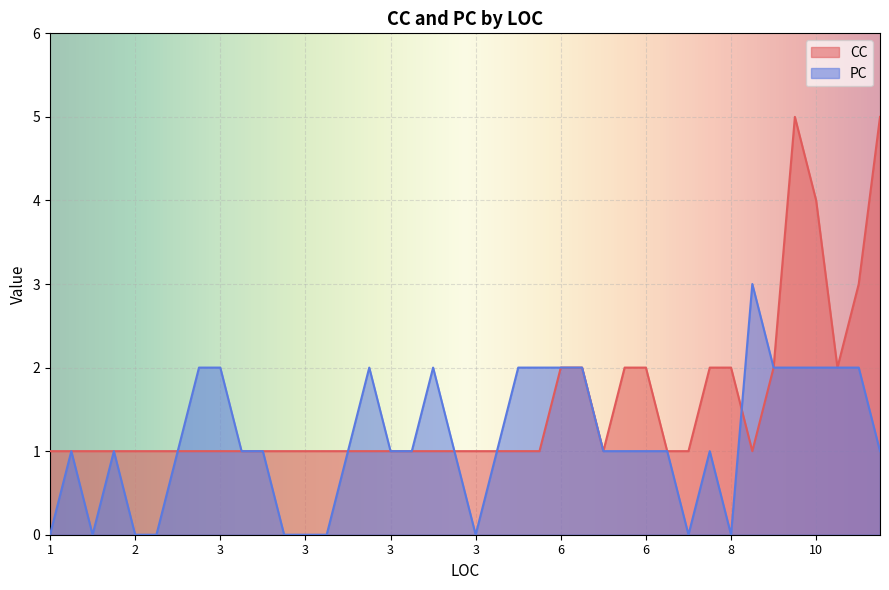

What is the difference between the maximum and minimum values in the CC series?

4